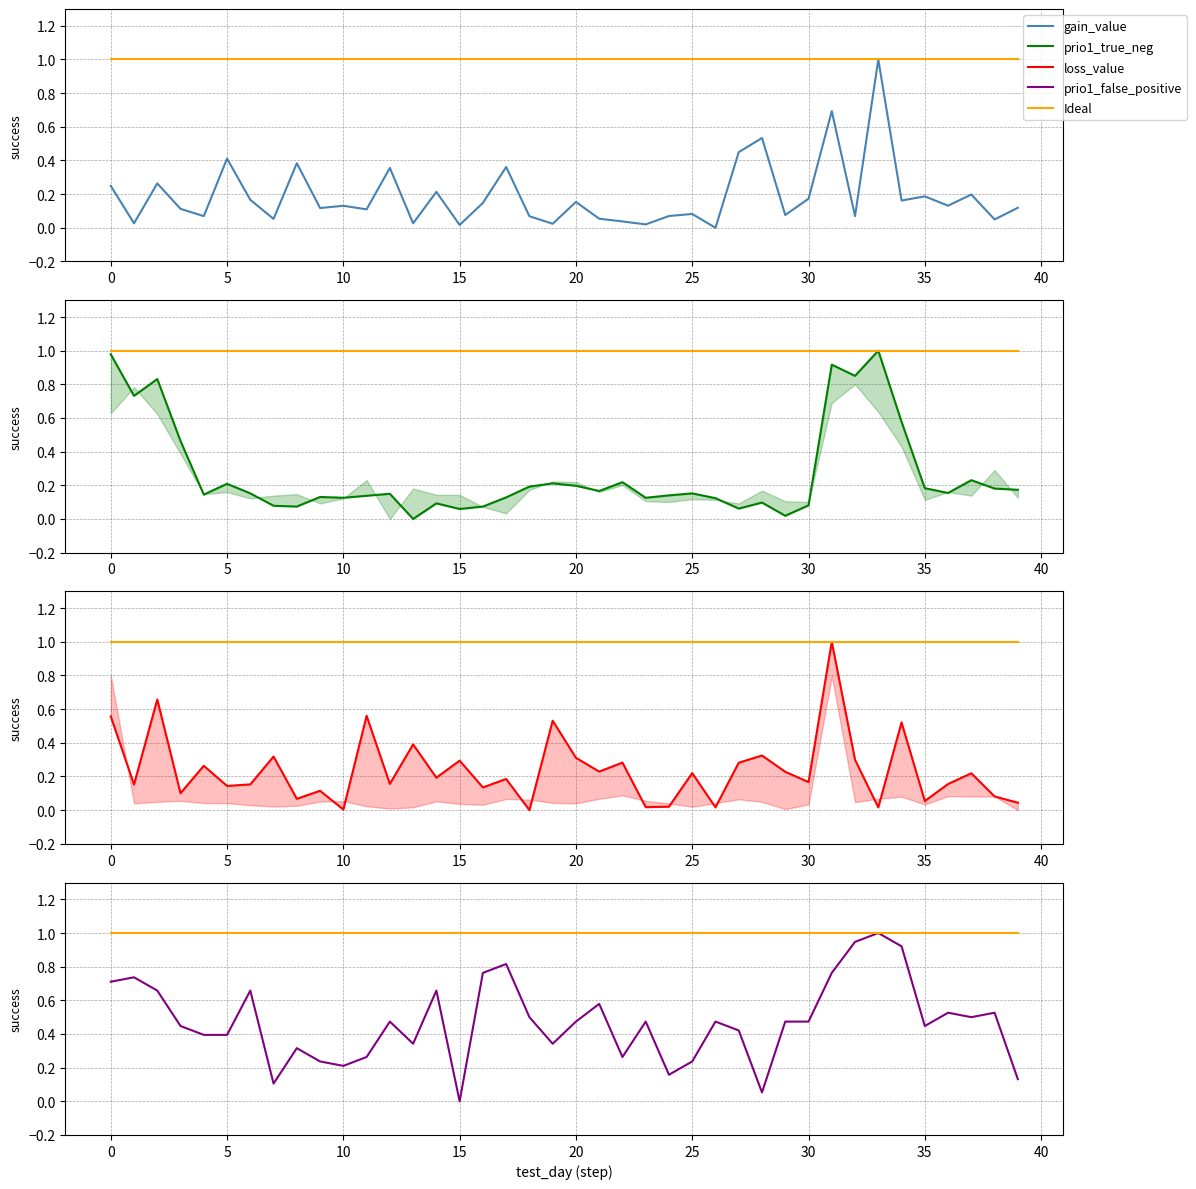

How many distinct data groups are displayed?

5